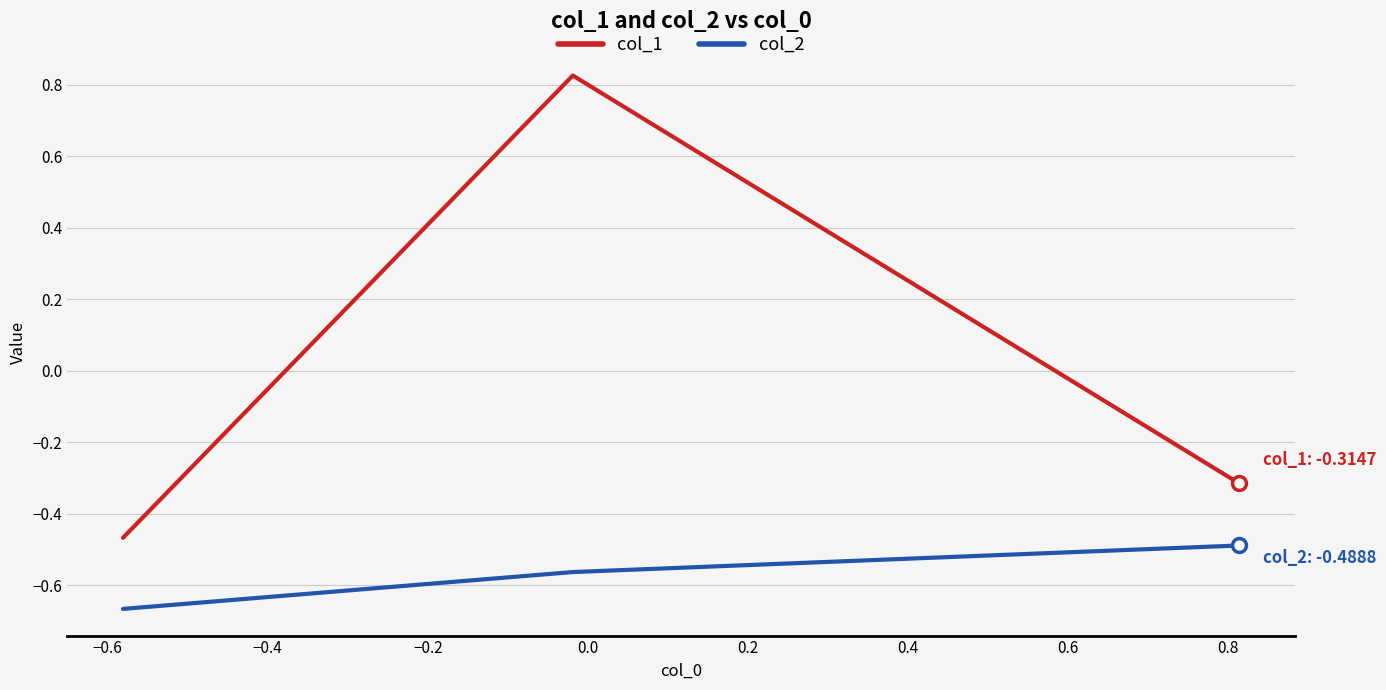

What is the difference between the maximum and minimum values in the col_2 series?

0.2